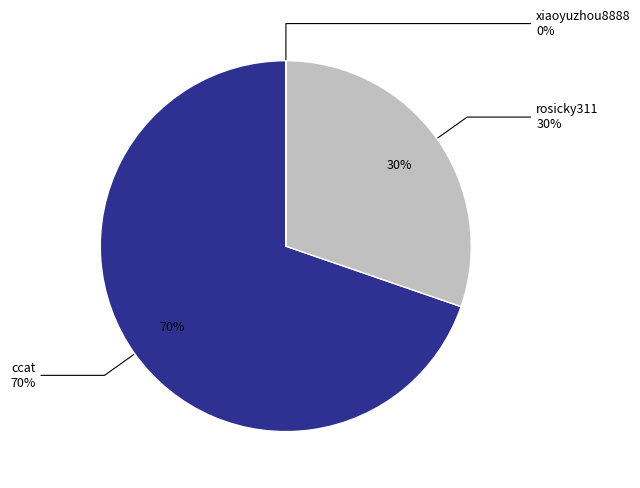

Which slice is the largest?

ccat